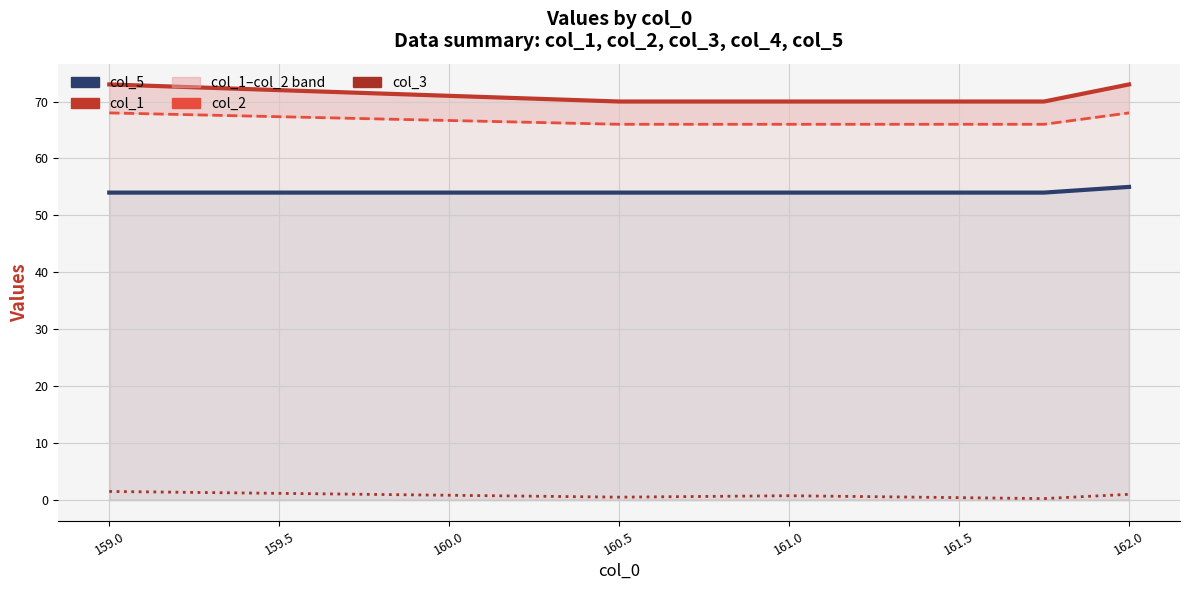

What is the maximum value for col_2?

68.0